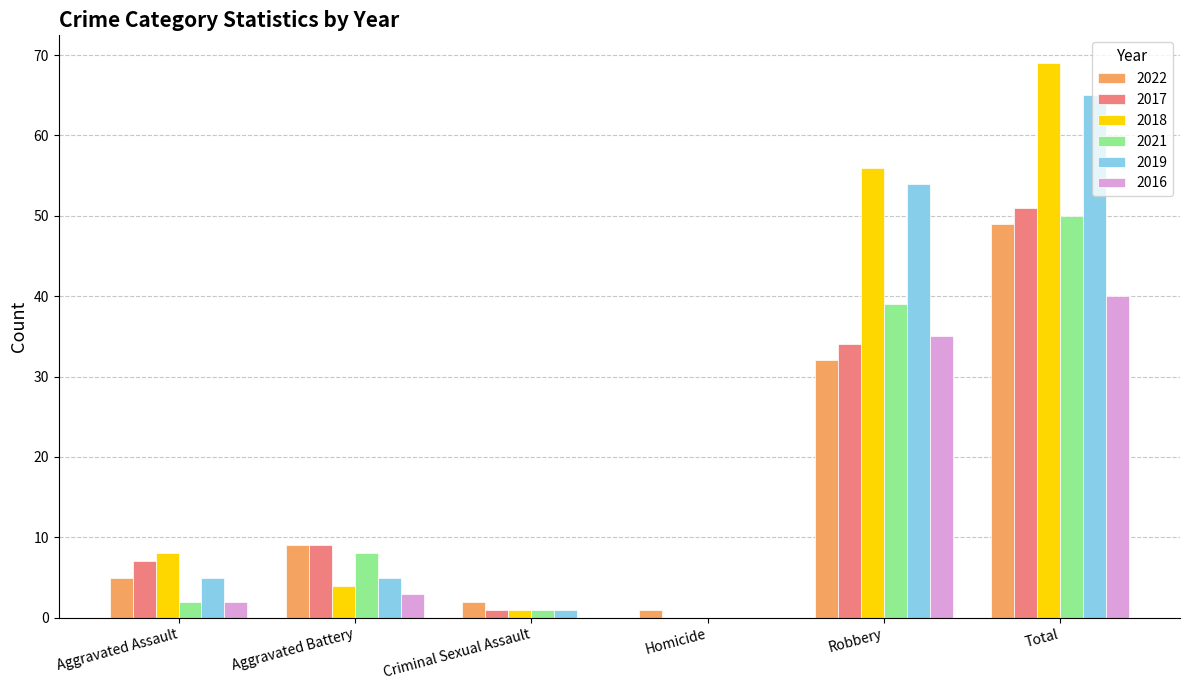

The 2016 series shows 40 at Total. True or false?

True